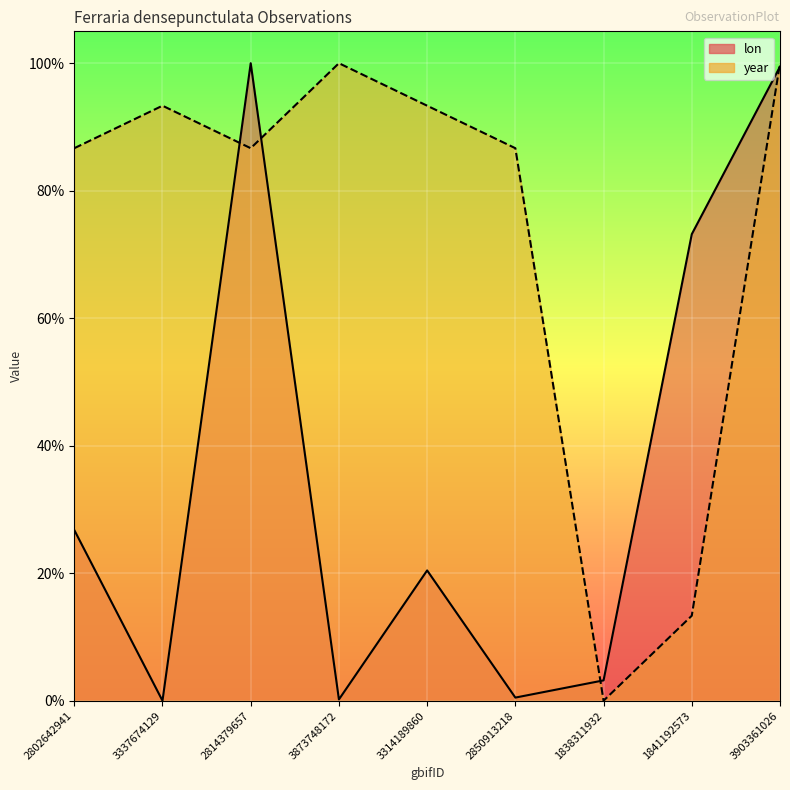

Which series has the widest spread of values?

lon